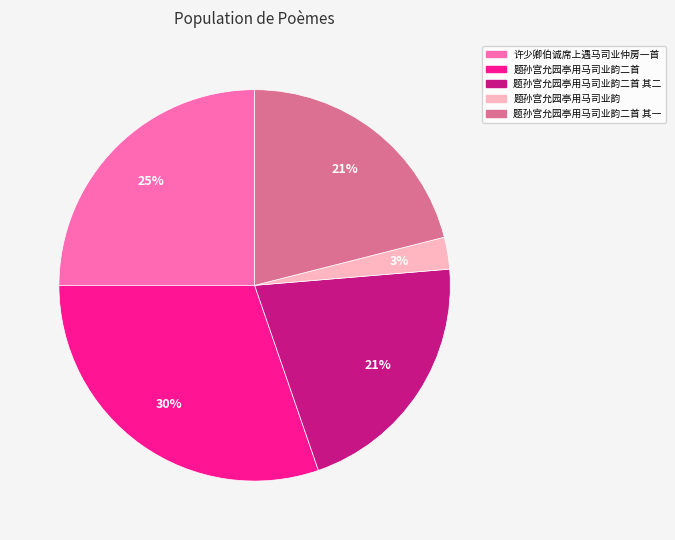

Does 题孙宫允园亭用马司业韵二首 其二 account for over 50% of the chart?

No